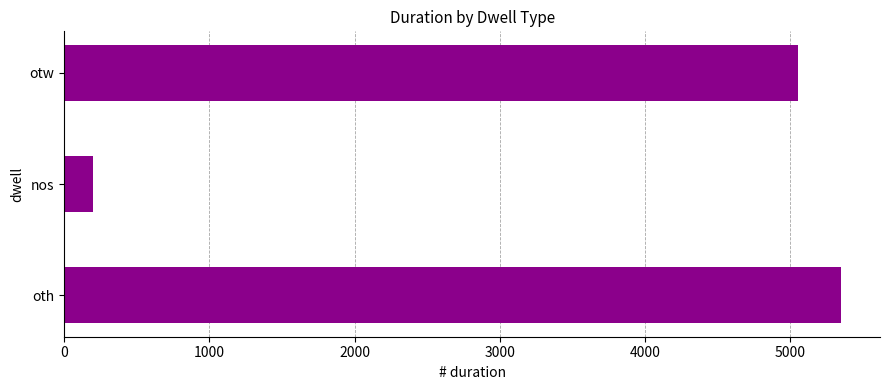

The chart shows a value of 5349 at oth. True or false?

True